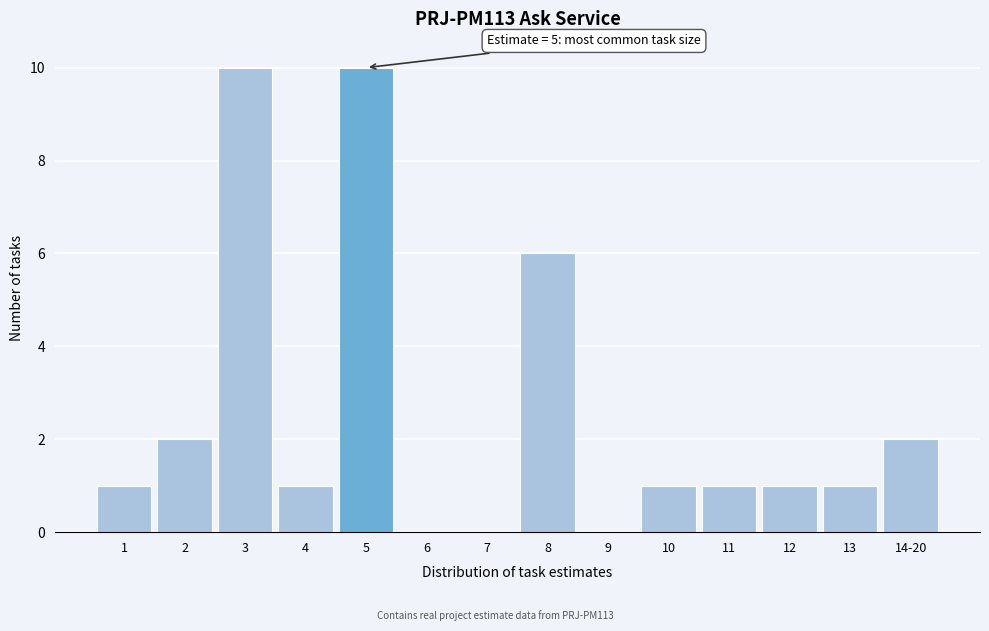

Reading left to right, what are all the values shown in this chart?

1=1	2=2	3=10	4=1	5=10	6=0	7=0	8=6	9=0	10=1	11=1	12=1	13=1	14-20=2